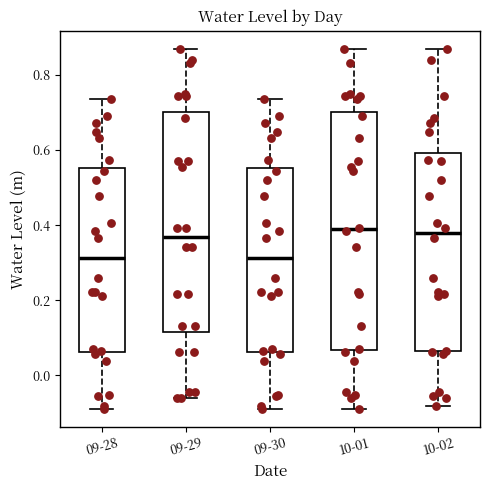

Reading left to right, read every box against the y-axis: the position of its median line, the range the box covers, and the ends of its whiskers. The values are not printed on the chart, so give them approximately, as read against the axis.

09-28: median 0.32, box 0.06 to 0.56, whiskers -0.08 to 0.74
09-29: median 0.36, box 0.12 to 0.70, whiskers -0.06 to 0.86
09-30: median 0.32, box 0.06 to 0.56, whiskers -0.08 to 0.74
10-01: median 0.38, box 0.06 to 0.70, whiskers -0.08 to 0.86
10-02: median 0.38, box 0.06 to 0.60, whiskers -0.08 to 0.86